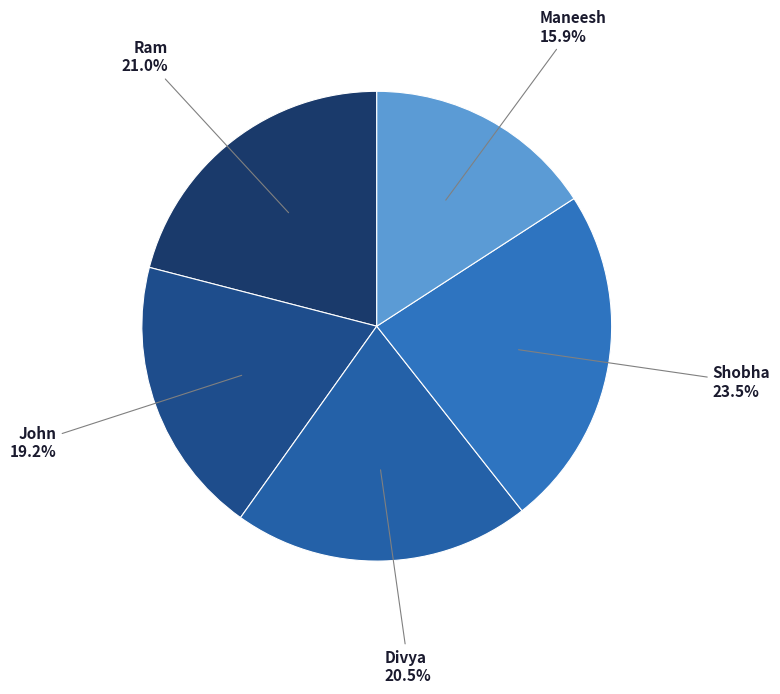

How many segments does this pie chart have?

5